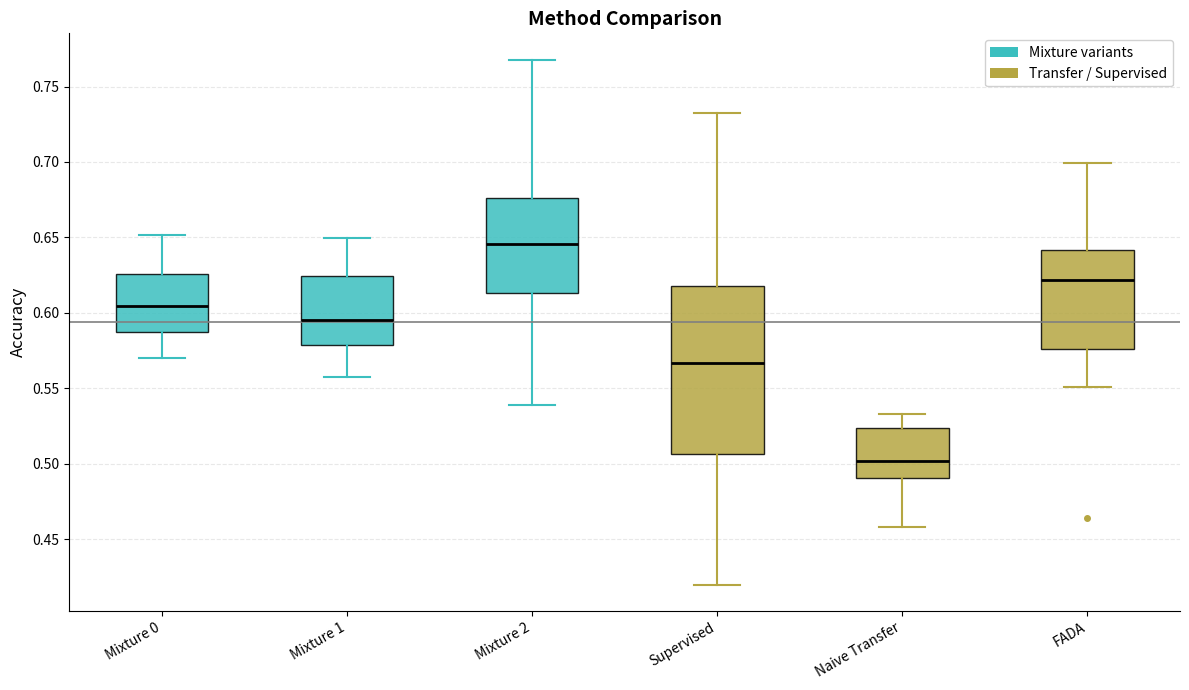

Reading left to right, read every box against the y-axis: the position of its median line, the range the box covers, and the ends of its whiskers. The values are not printed on the chart, so give them approximately, as read against the axis.

Mixture 0: median 0.605, box 0.585 to 0.625, whiskers 0.570 to 0.650
Mixture 1: median 0.595, box 0.580 to 0.625, whiskers 0.555 to 0.650
Mixture 2: median 0.645, box 0.615 to 0.675, whiskers 0.540 to 0.770
Supervised: median 0.565, box 0.505 to 0.620, whiskers 0.420 to 0.730
Naive Transfer: median 0.500, box 0.490 to 0.525, whiskers 0.460 to 0.535
FADA: median 0.620, box 0.575 to 0.640, whiskers 0.550 to 0.700